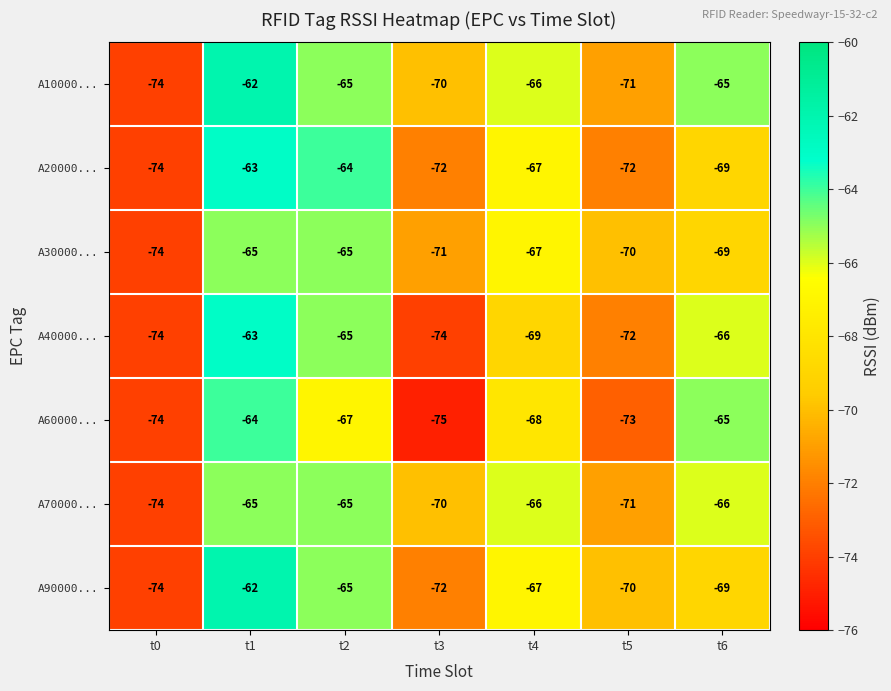

What is the sum of the A90000... values at t1 and t4?

-129